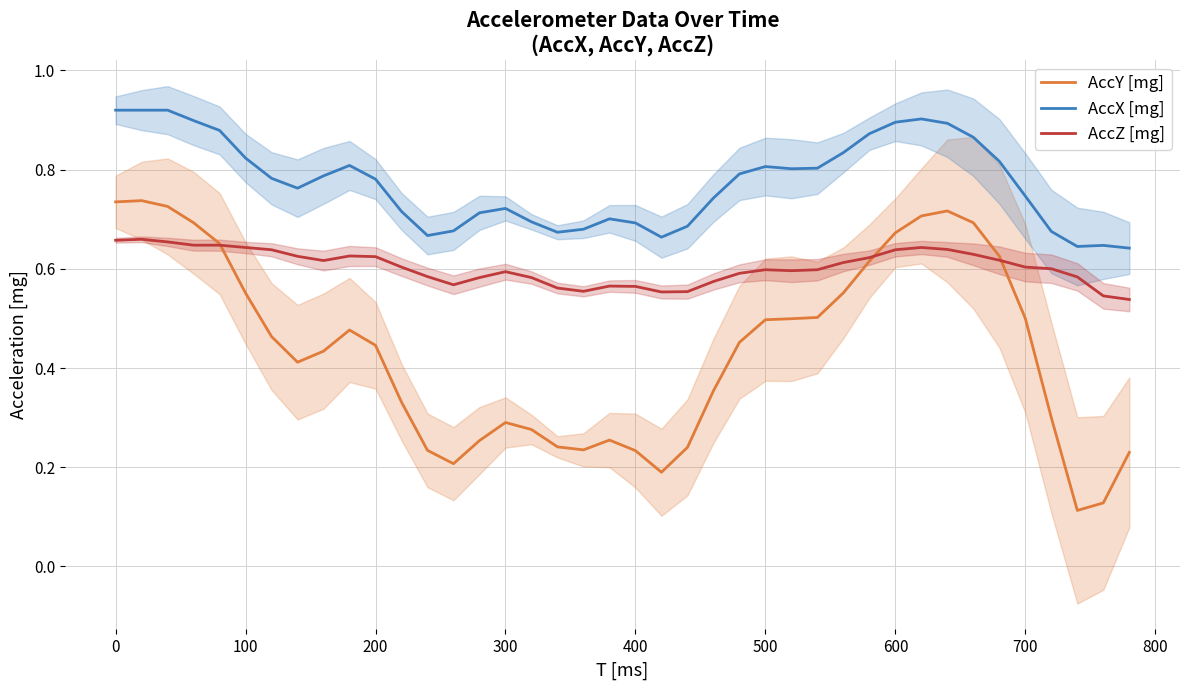

Is it true that AccX [mg] equals 0.8 at 500?

True